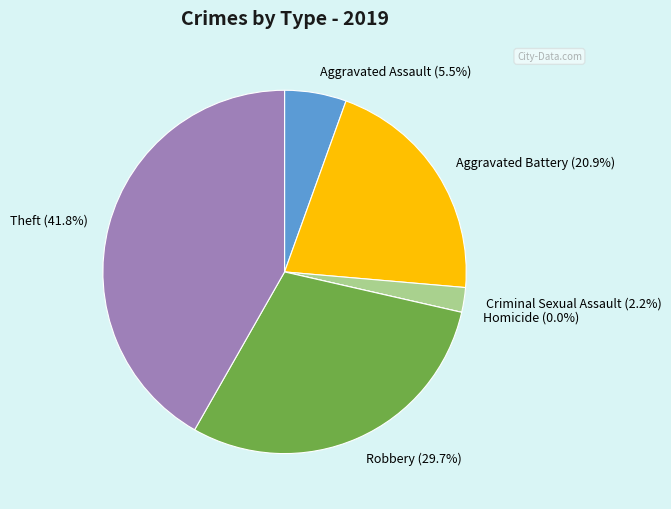

To the nearest percent, what is the difference between the largest and smallest slice percentages?

42%